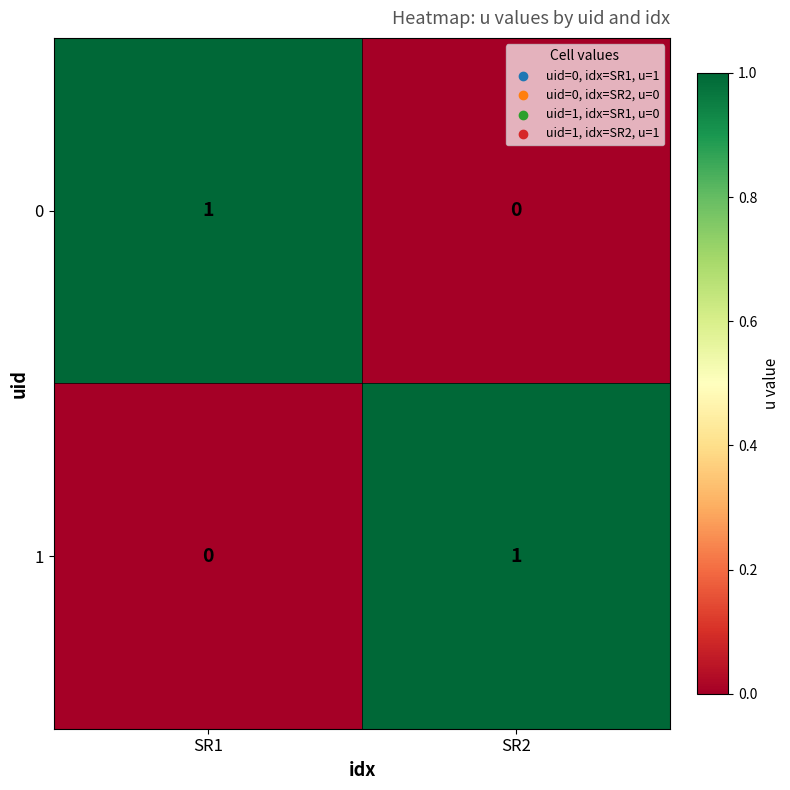

Is it true that 1 equals -1 at SR1?

False